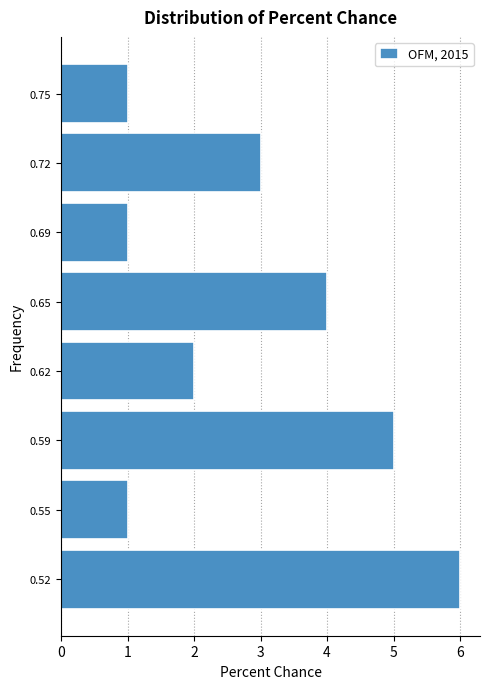

Reading bottom to top, list all the values displayed in this chart.

0.52=6	0.55=1	0.59=5	0.62=2	0.65=4	0.69=1	0.72=3	0.75=1